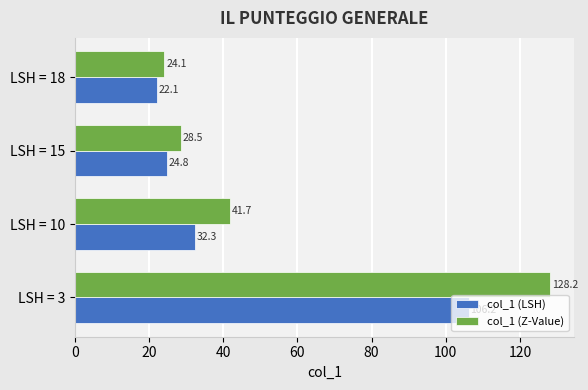

What is the greatest value displayed?

128.2